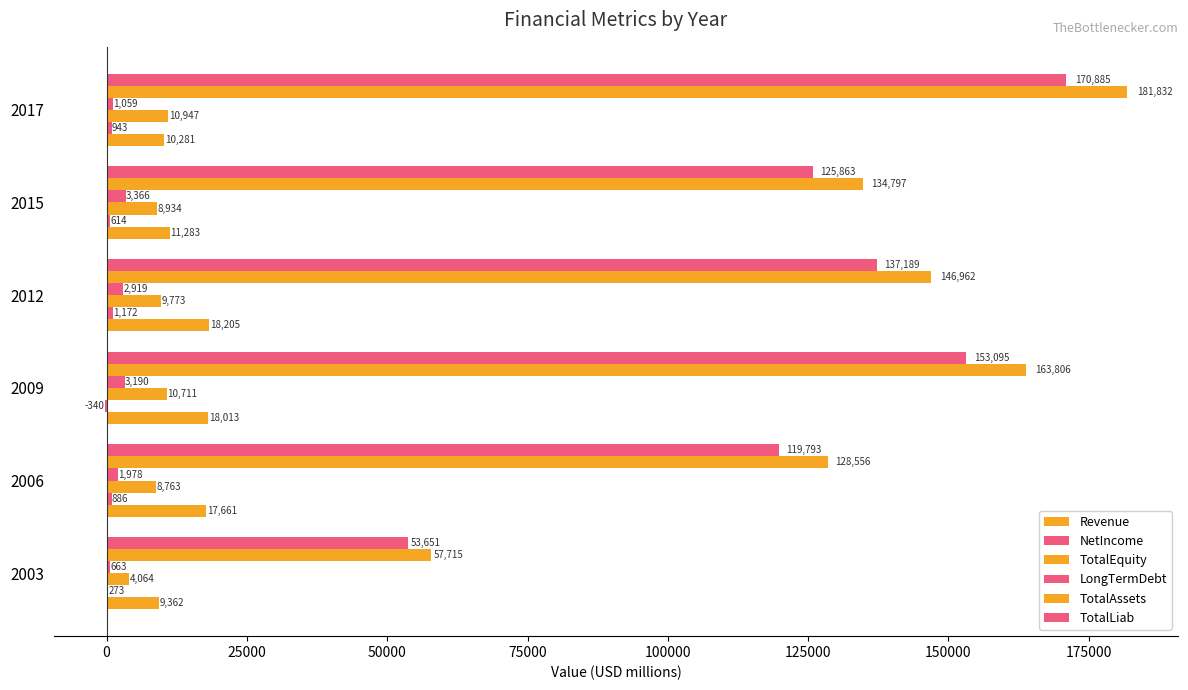

Which series has the largest total across all categories?

TotalAssets